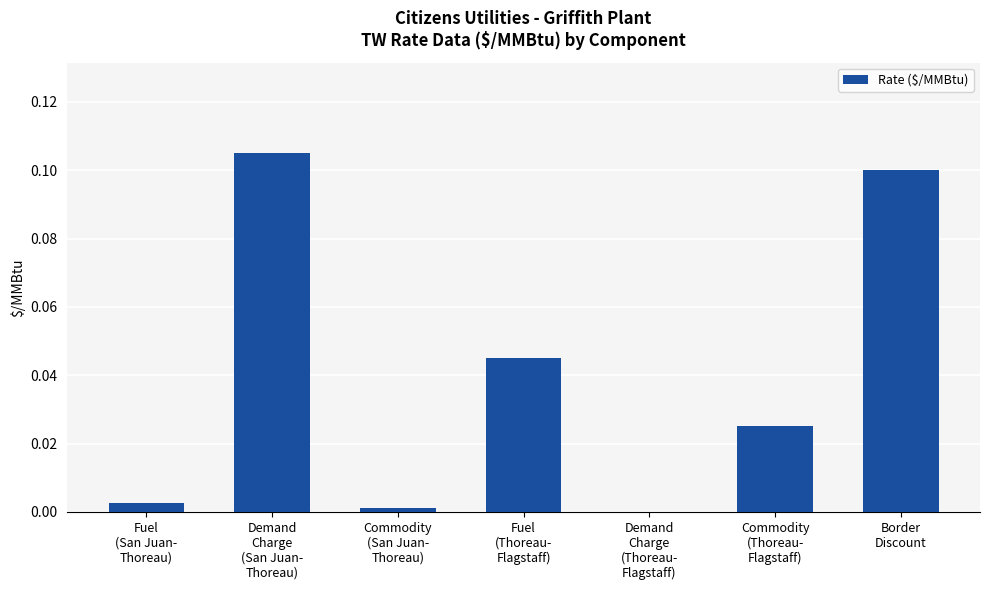

How many positive values are there?

6